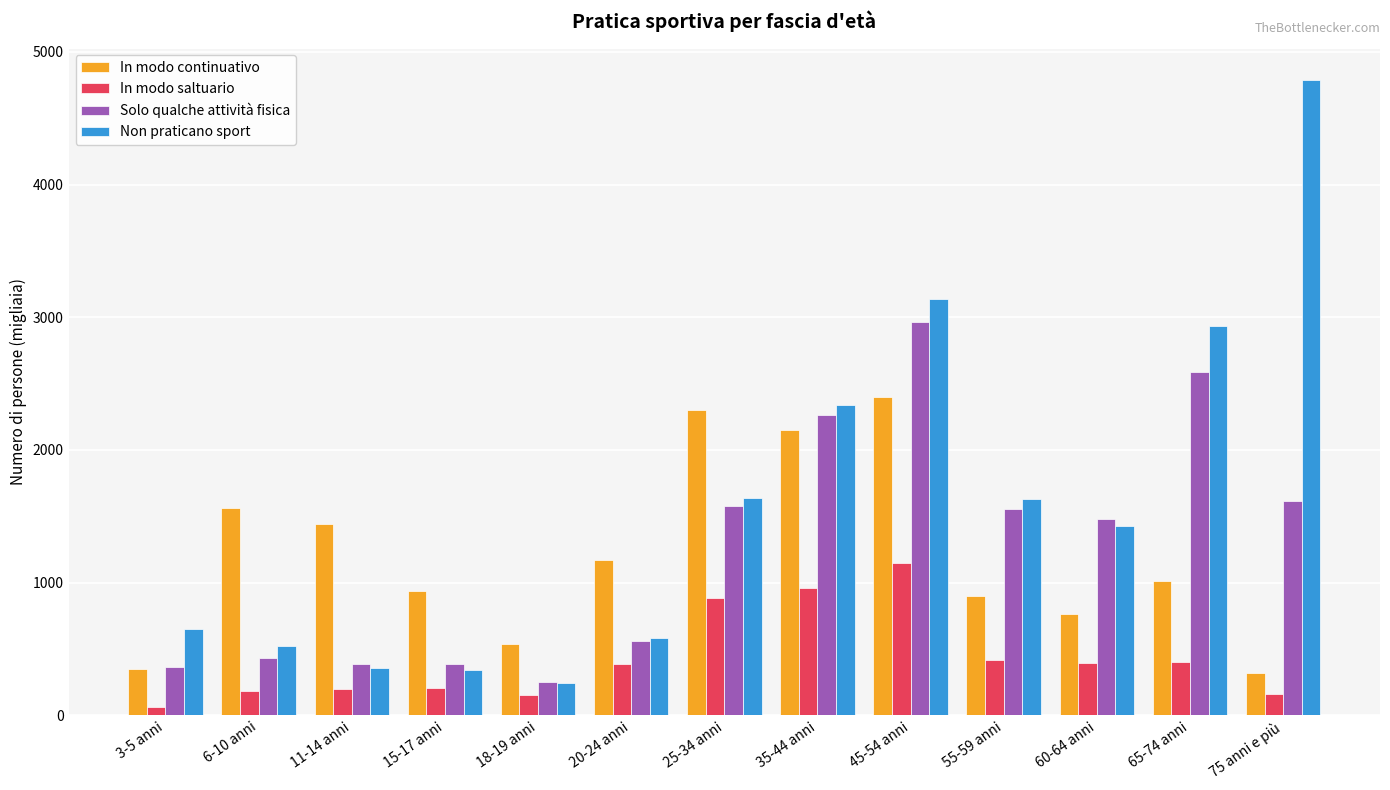

What are all the series names shown in the legend?

In modo continuativo, In modo saltuario, Solo qualche attività fisica, Non praticano sport